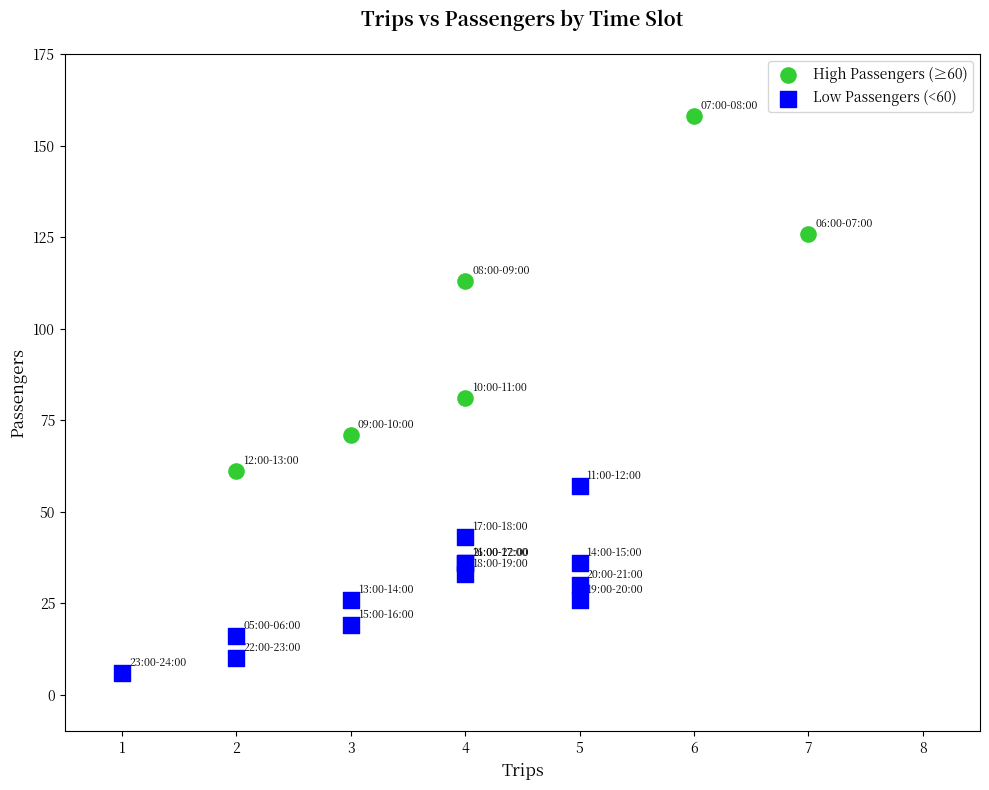

Which series reaches the maximum Y coordinate?

High Passengers (≥60)